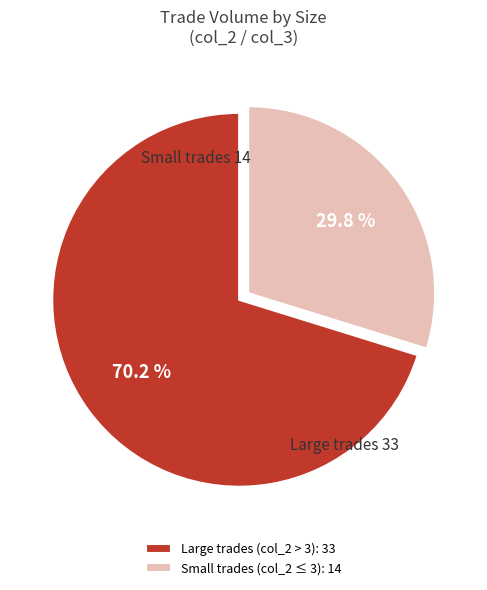

Rank the categories by value from highest to lowest.

Large trades (col_2 > 3): 33, Small trades (col_2 ≤ 3): 14